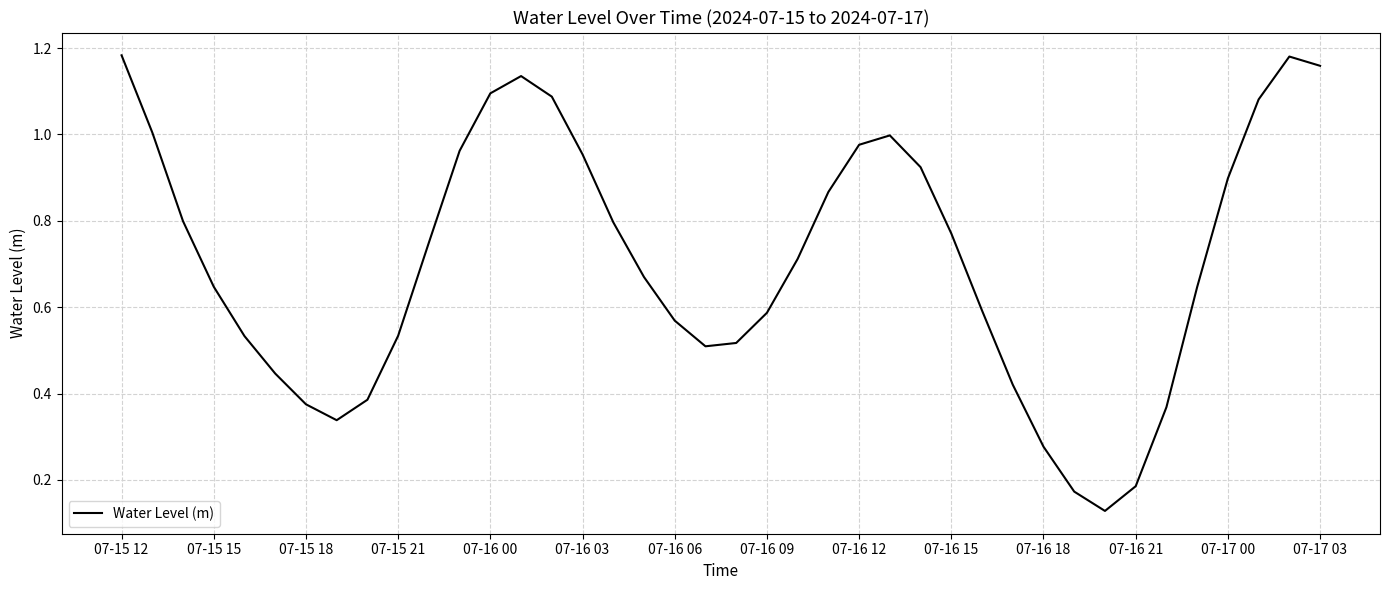

Does the chart display data point markers on the line(s)?

No